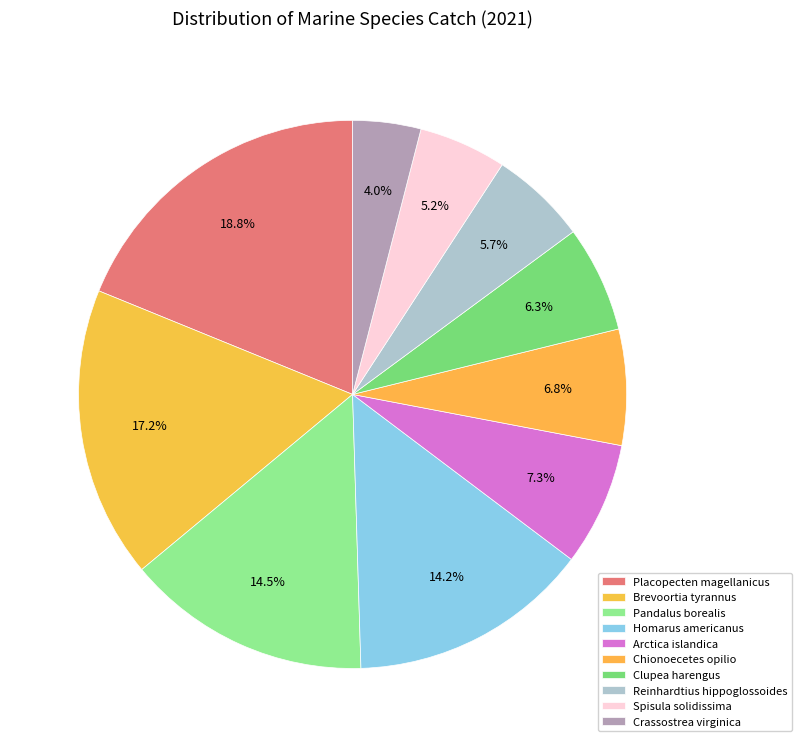

To the nearest percent, what portion does Crassostrea virginica represent?

4%